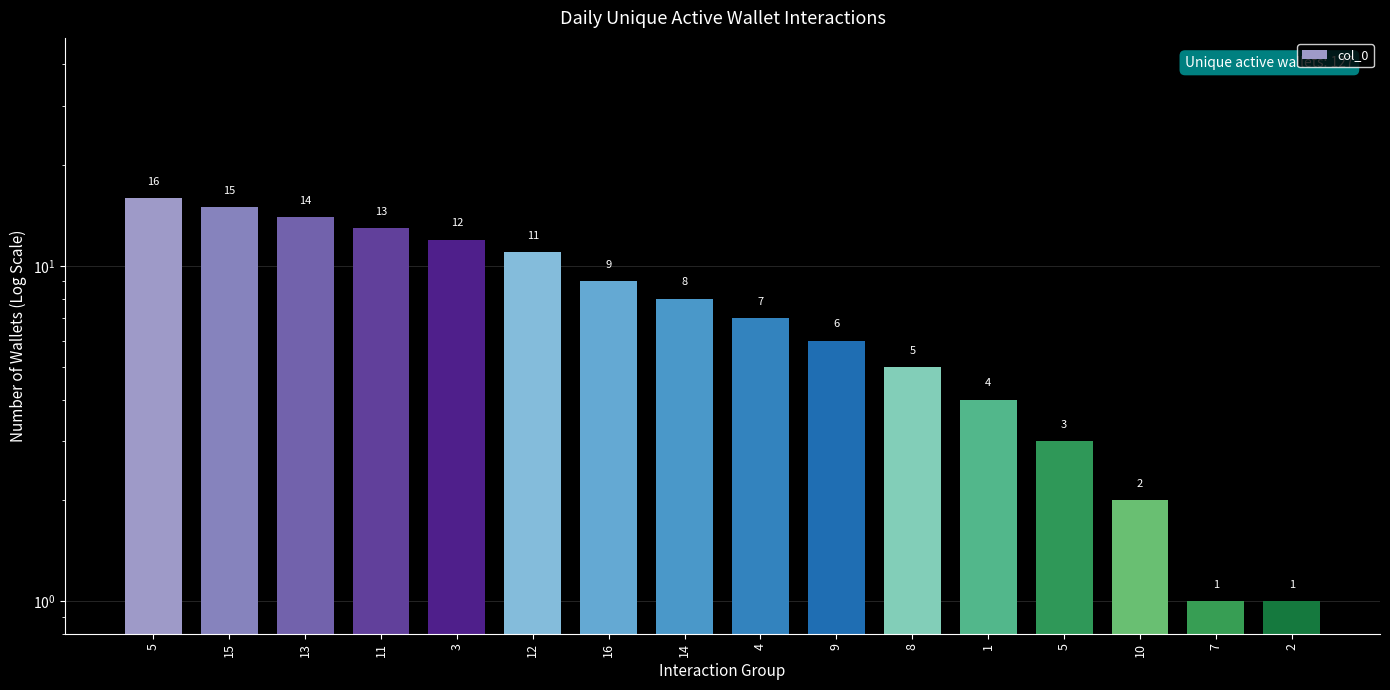

How many data points does each series have?

16